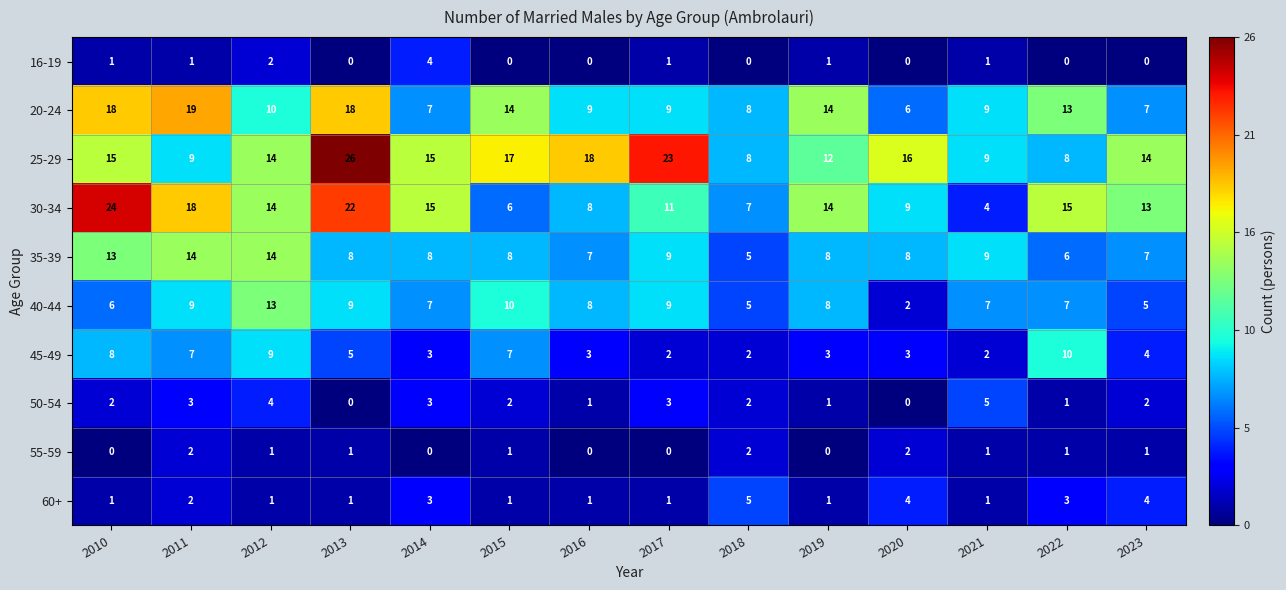

Between 2012 and 2017, which series saw the biggest shift?

25-29